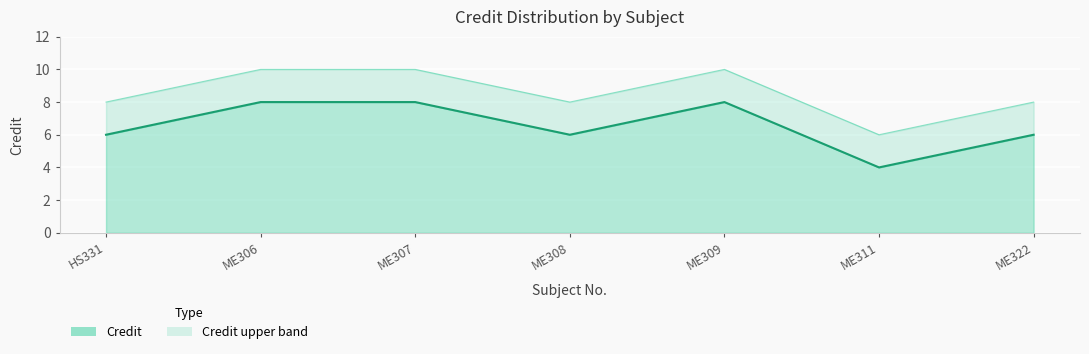

Which has a higher value, ME322 or ME306?

ME306